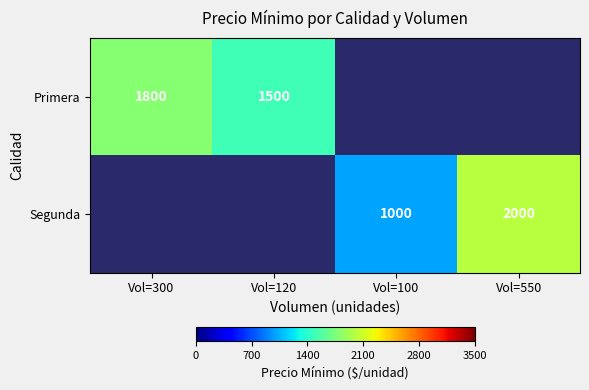

Which category has the highest value across all series?

Vol=550